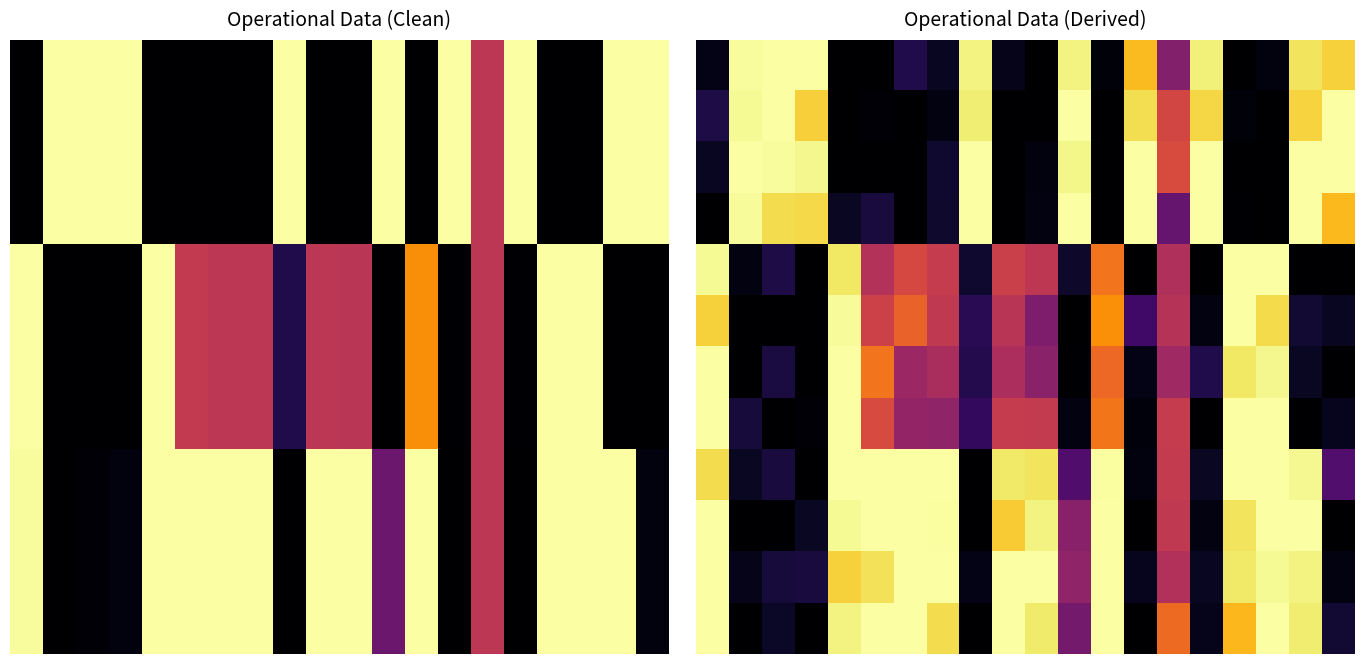

How many distinct data groups are displayed?

12